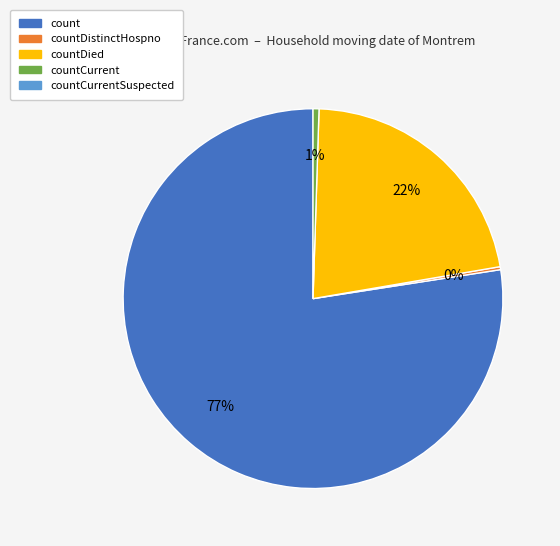

To the nearest percent, what is the average slice percentage?

25%